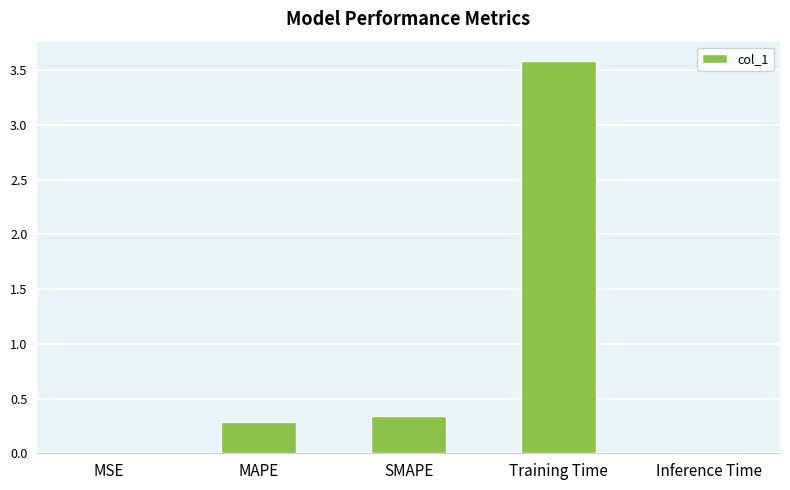

What is the maximum value shown in the chart?

3.6